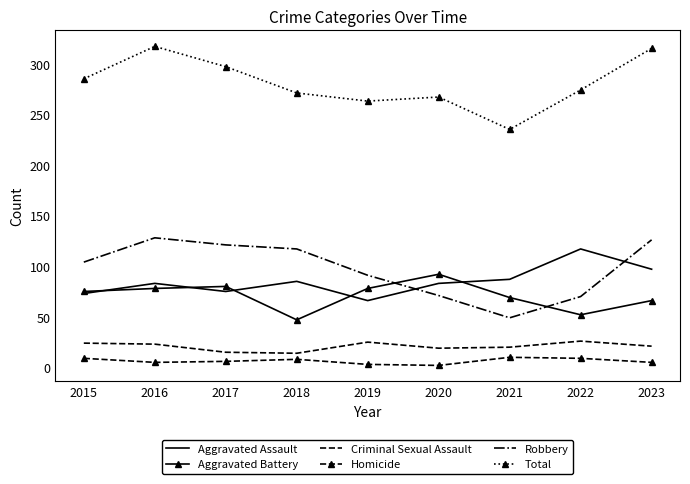

Which category has the lowest value in the Aggravated Assault series?

2019